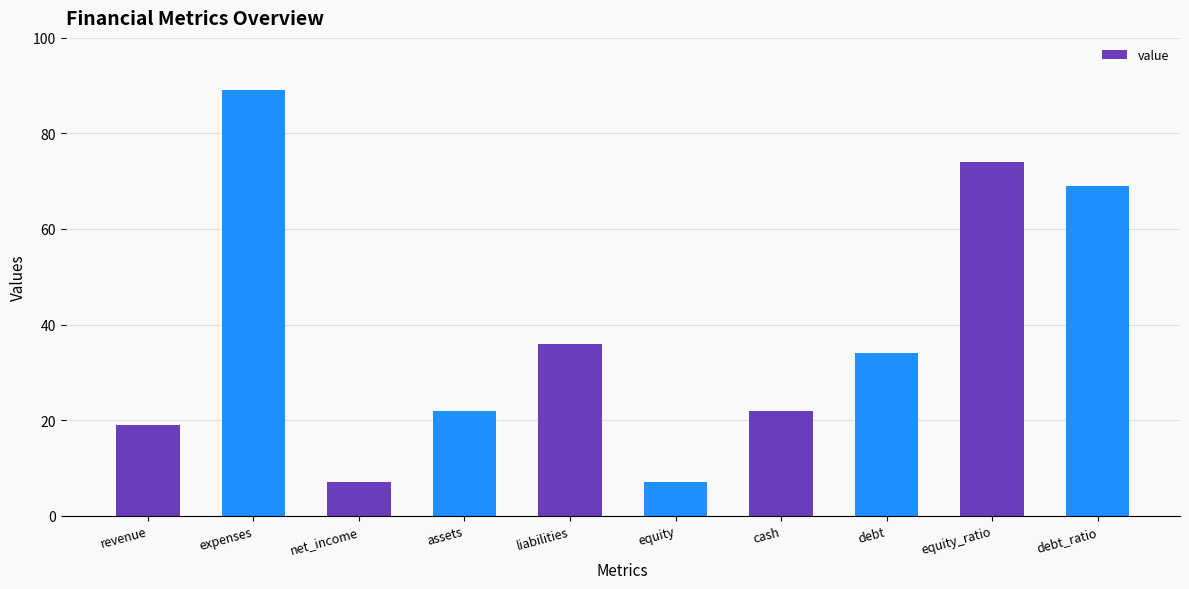

What is the difference between the values at equity_ratio and debt_ratio?

5